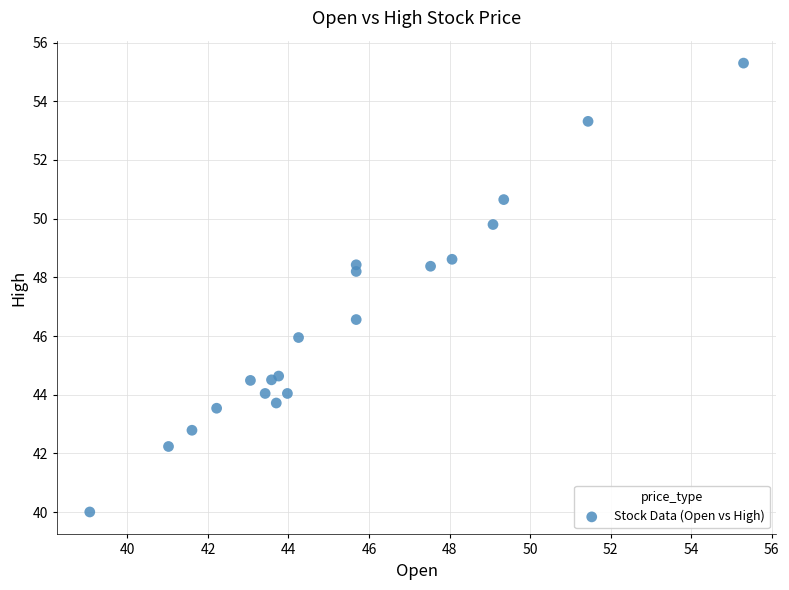

What Y value in the scatter plot is closest to 47?

46.6